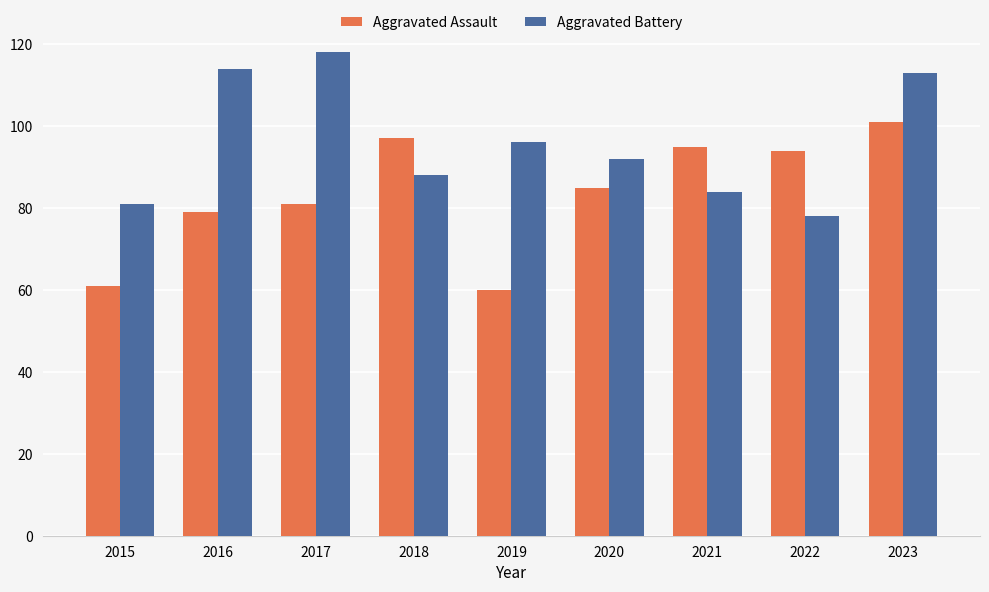

What is the average value of the Aggravated Battery series?

96